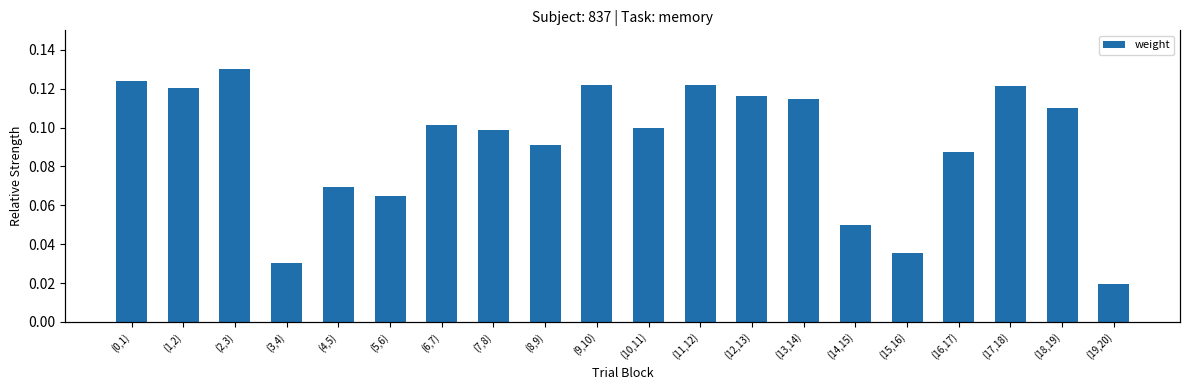

What is the sum of the values at (5,6) and (2,3)?

0.2